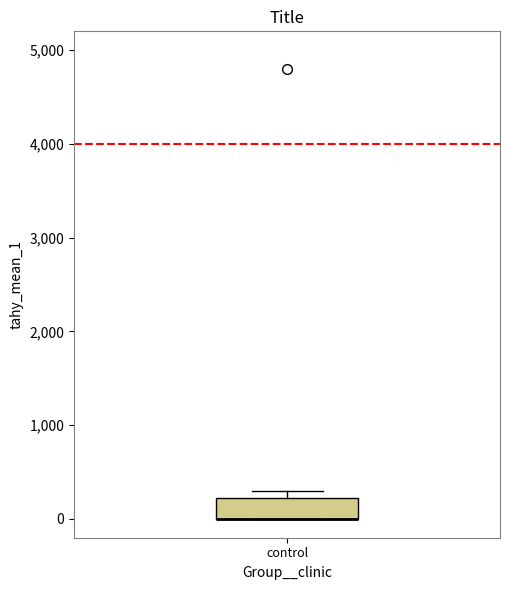

Read this box plot against the y-axis: the position of the median line, the range covered by the box, and the ends of both whiskers. The values are not printed on the chart, so give them approximately, as read against the axis.

median 0 (drawn on the box's lower edge), box 0 to 200, whiskers 0 to 300